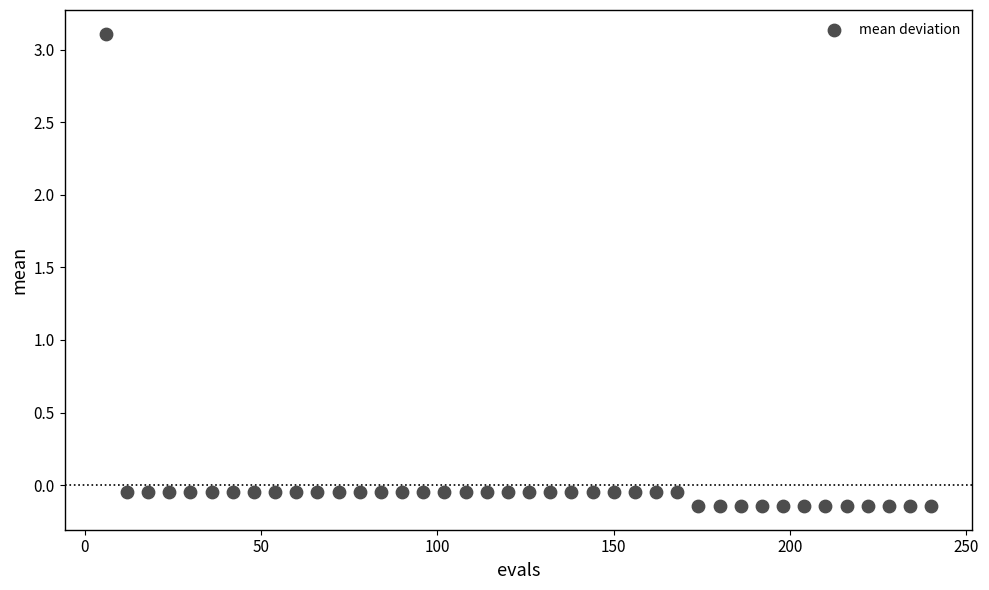

What is the range of Y values (max minus min)?

3.3